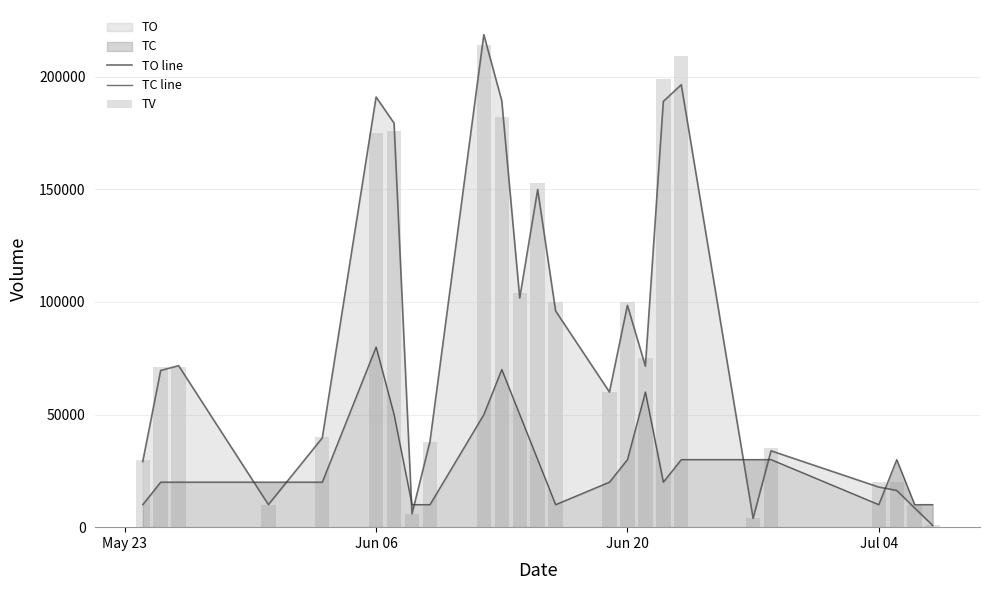

List the series in order of their peak value, lowest first.

TC line, TV, TO line